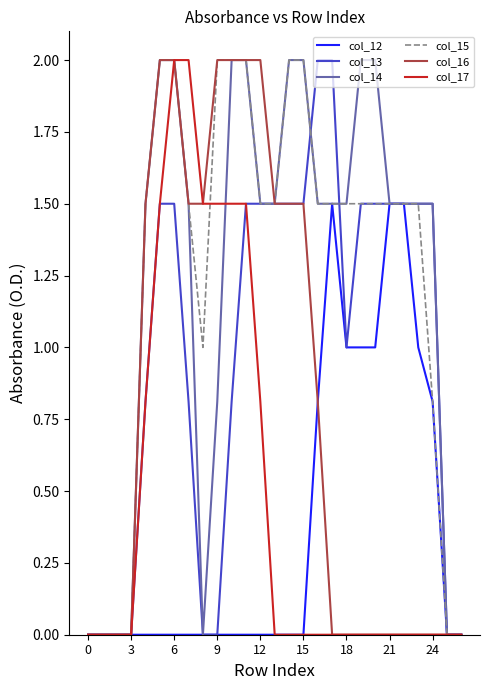

What is the greatest value displayed?

2.0